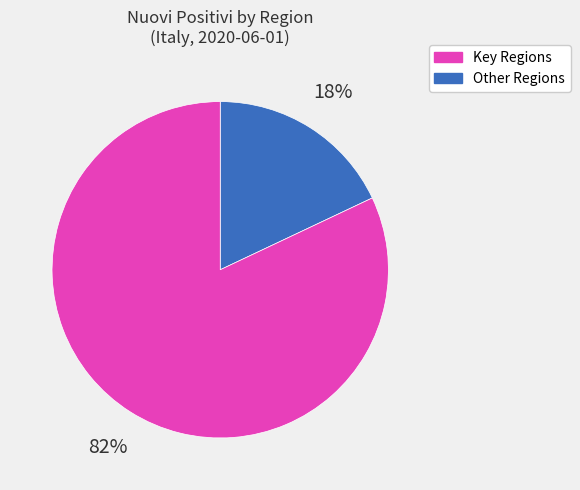

Does any single category account for the majority?

Yes